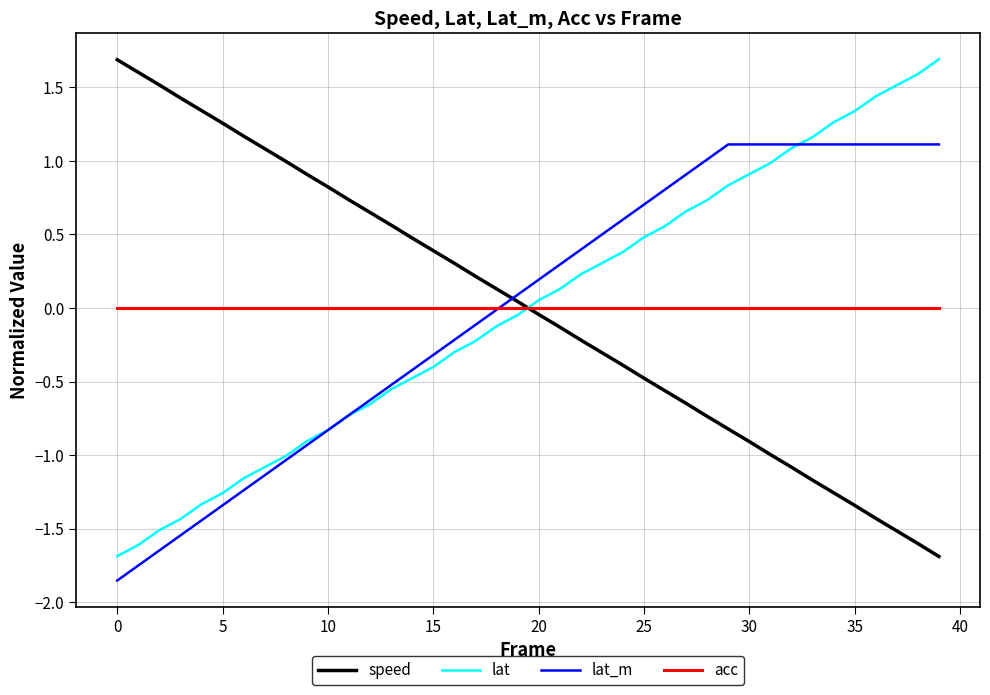

What is the maximum value shown in the chart?

1.7